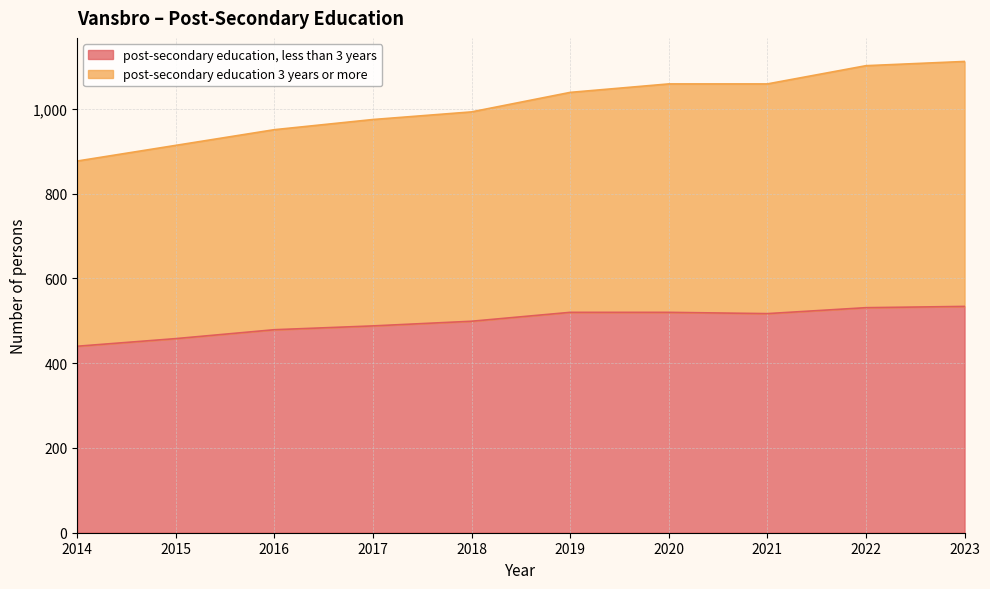

At which category does post-secondary education, less than 3 years reach its first local valley?

2021